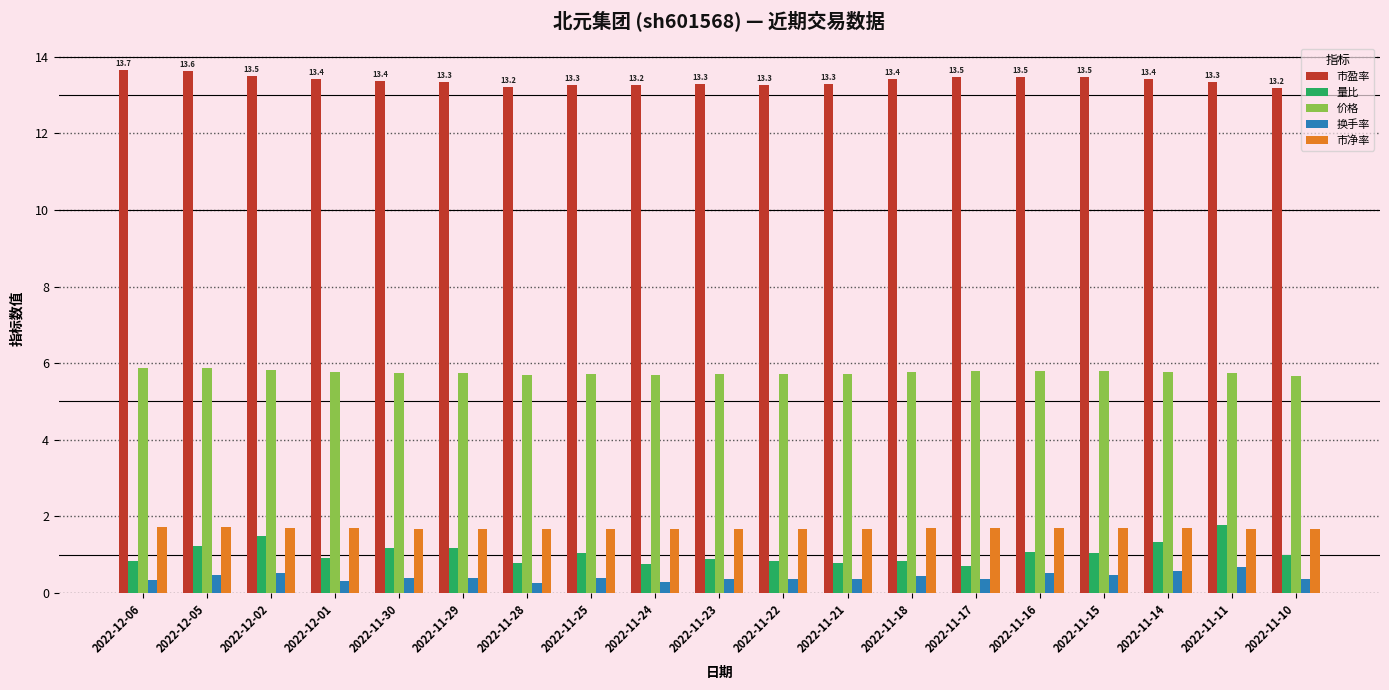

The value of 市净率 at 2022-11-18 is 2.4. True or false?

False